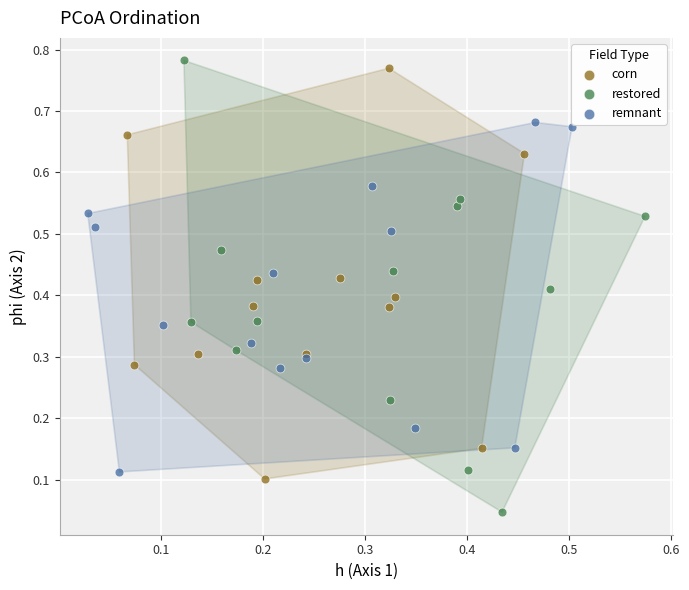

Which series reaches the minimum Y coordinate?

restored